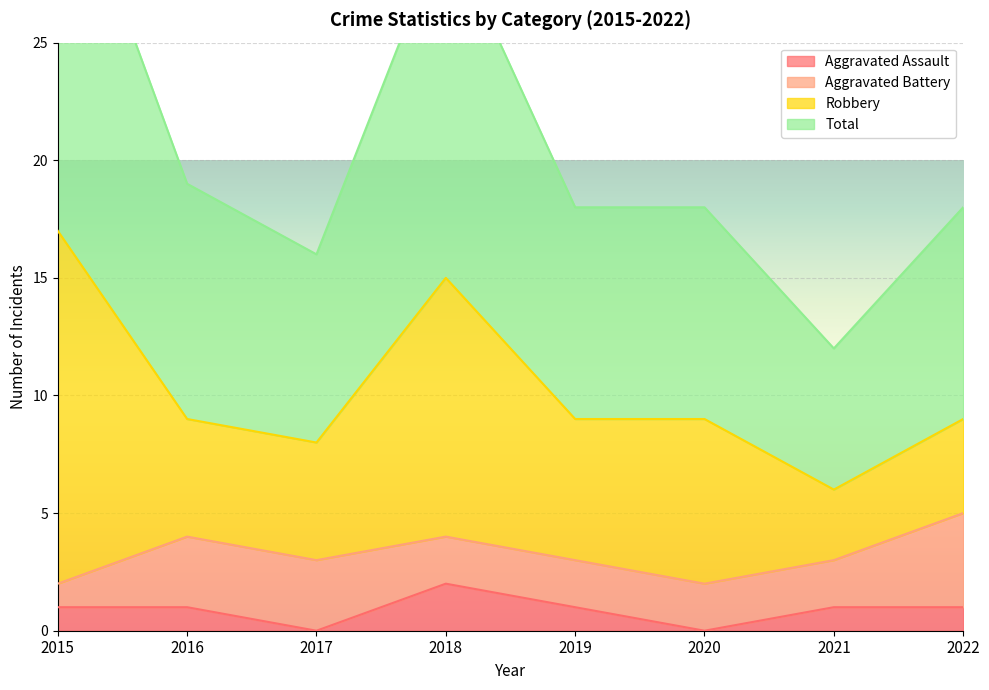

The value of Aggravated Assault at 2022 is 0. True or false?

False